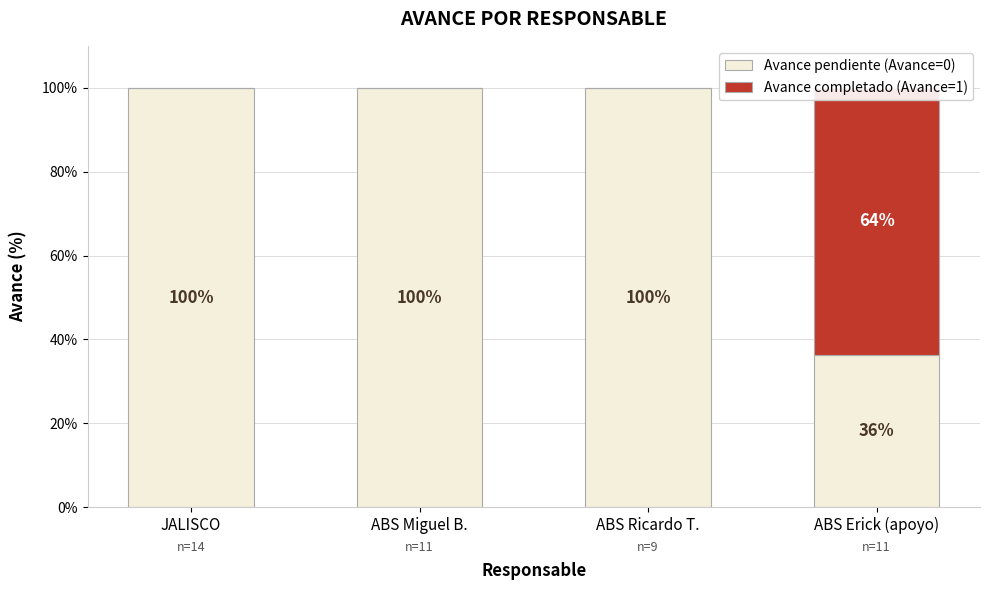

At ABS Ricardo T., list the series in order from smallest to largest.

Avance completado (Avance=1), Avance pendiente (Avance=0)